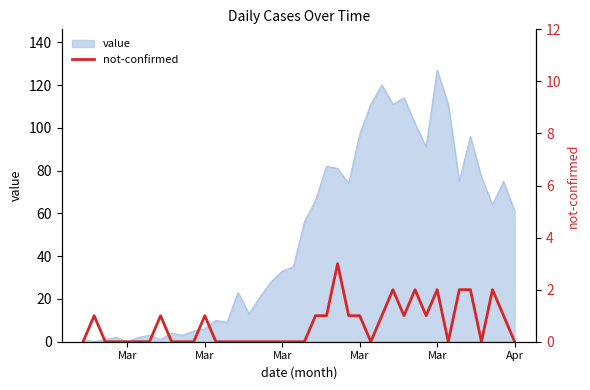

Count the number of categories in the chart.

40